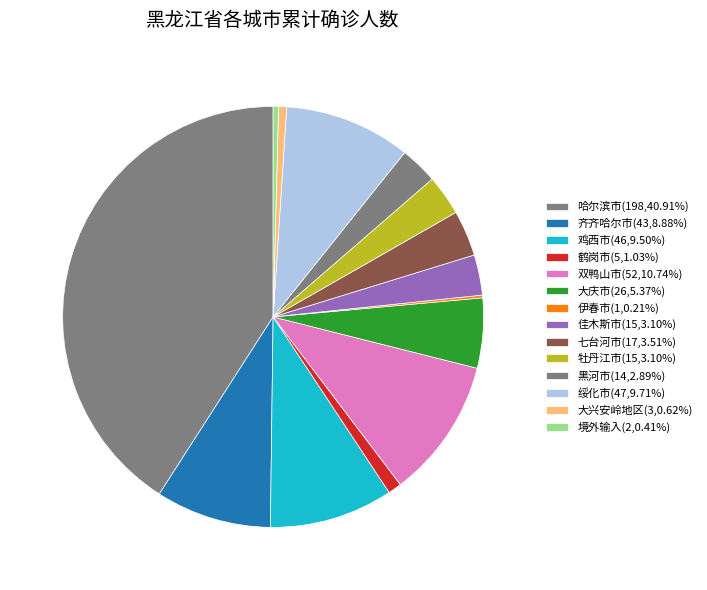

How much of the chart is everything except 哈尔滨市?

59.1%